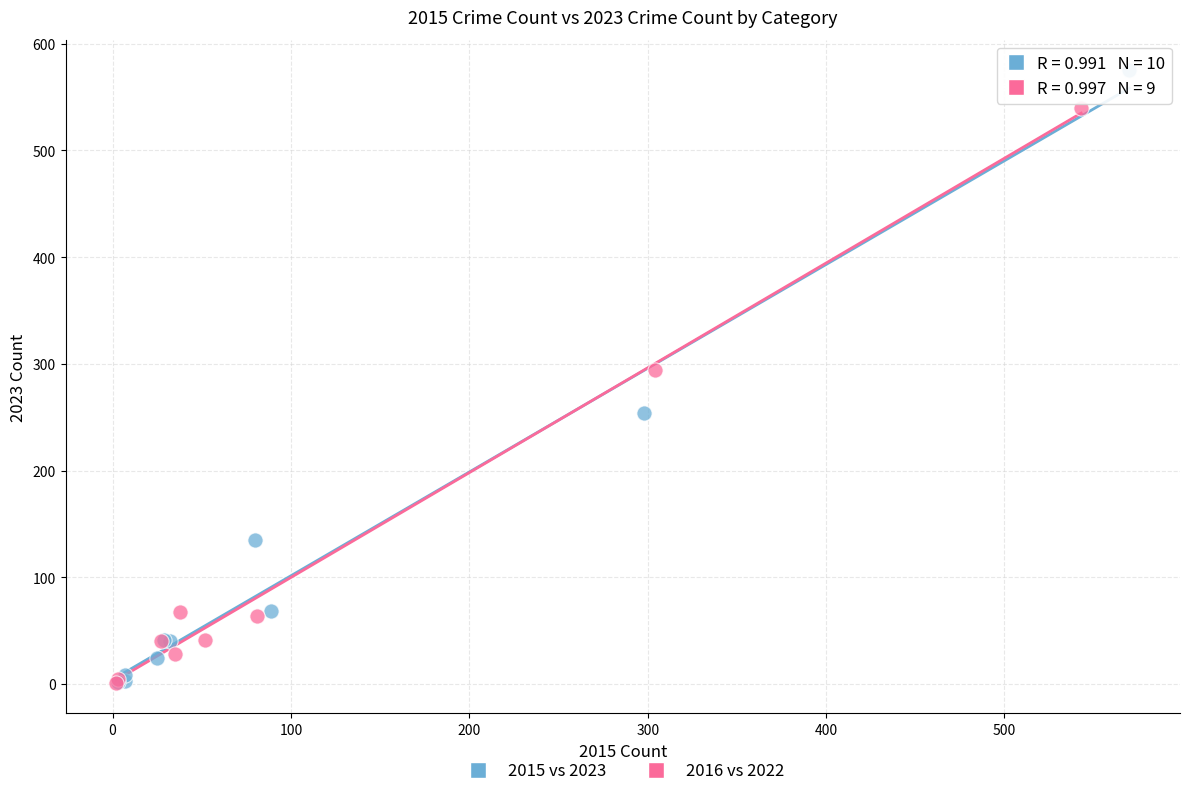

Which series has the largest Y range (max minus min)?

2015 vs 2023